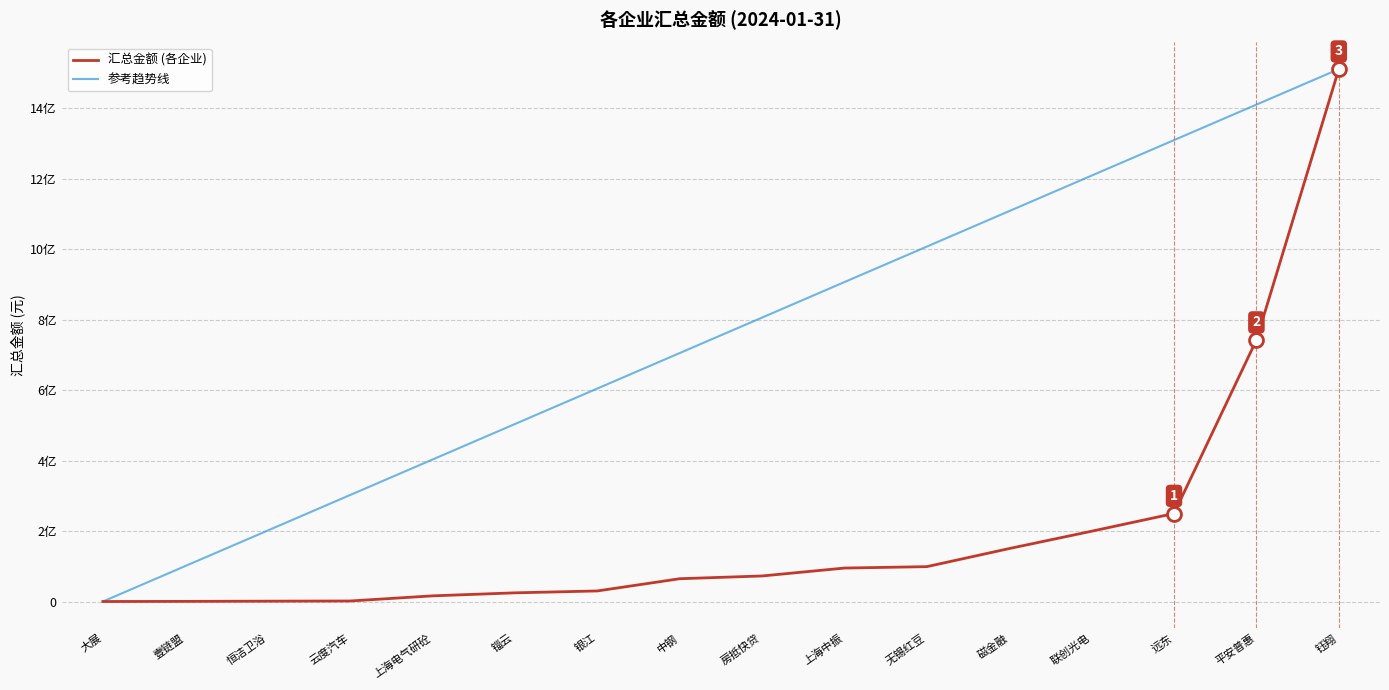

Between 无锡红豆 and 磁金融, which is larger?

磁金融